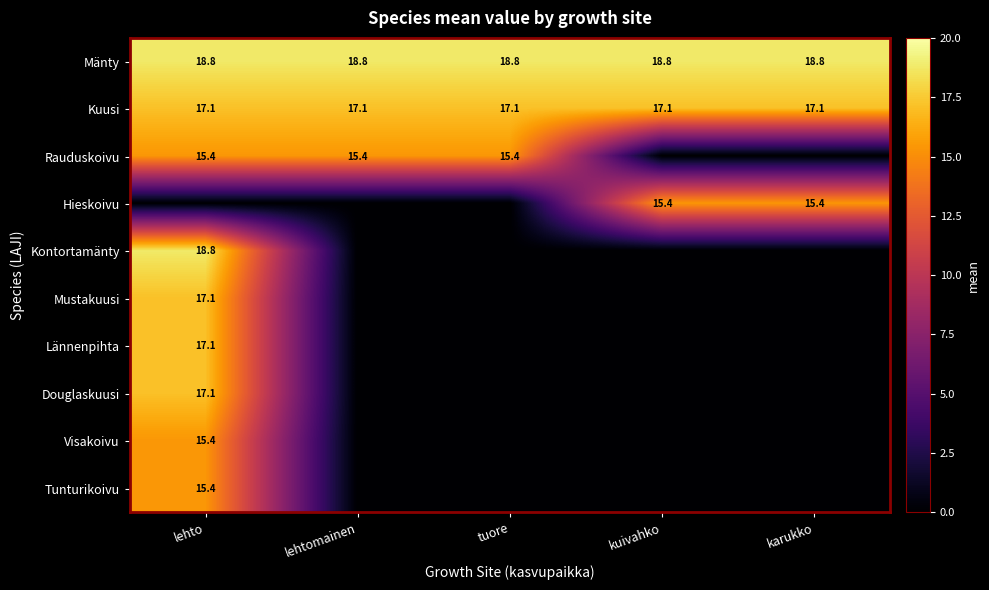

The value of Mustakuusi at lehto is 17.1. True or false?

True